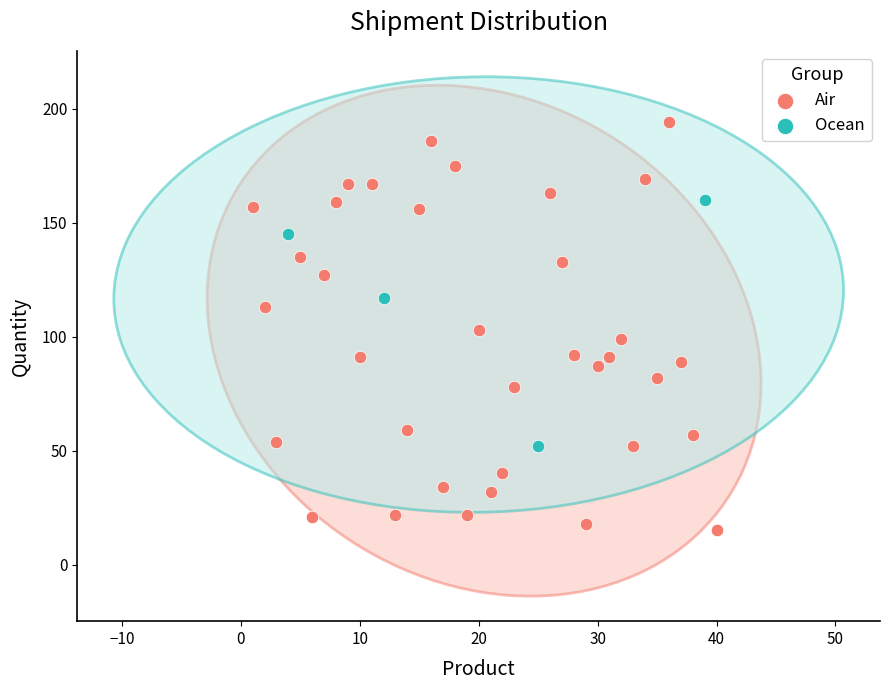

Which series reaches the minimum Y coordinate?

Air